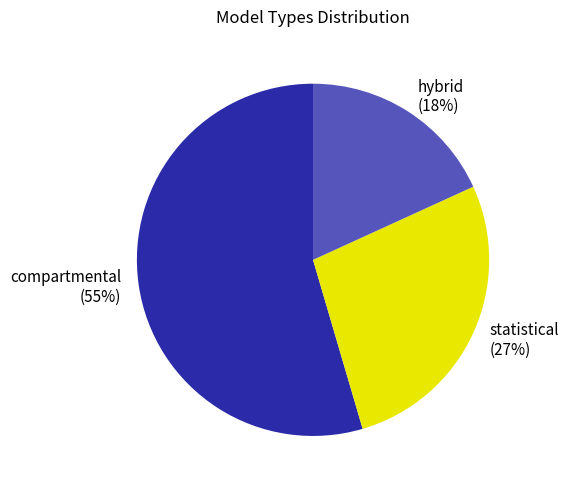

What is the largest slice in the pie chart?

compartmental